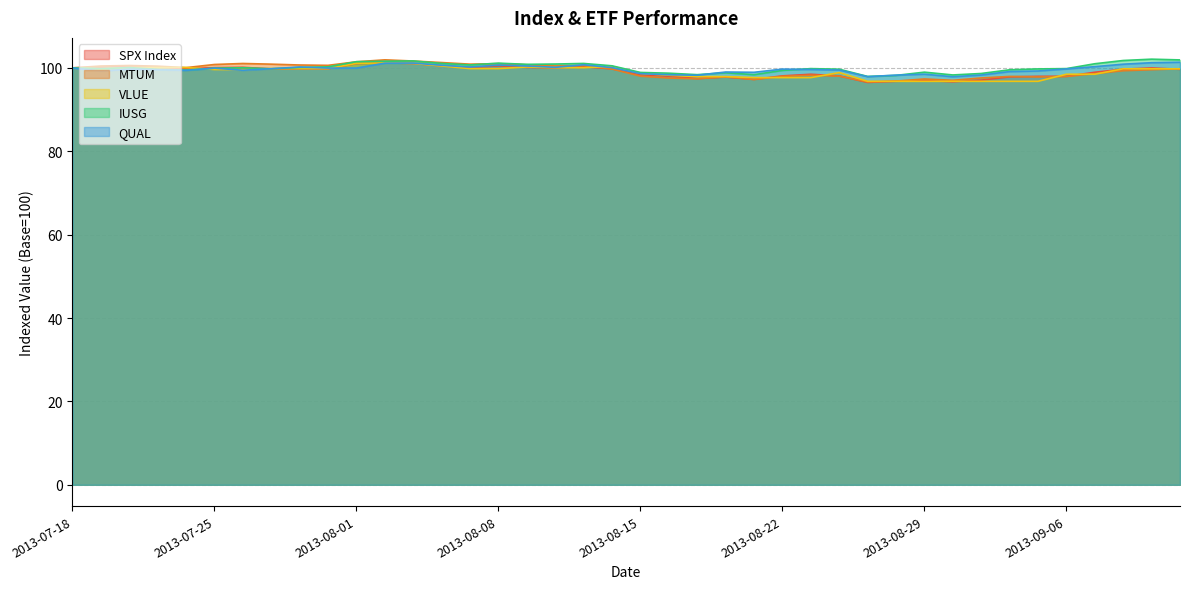

How many data points does each series have?

40